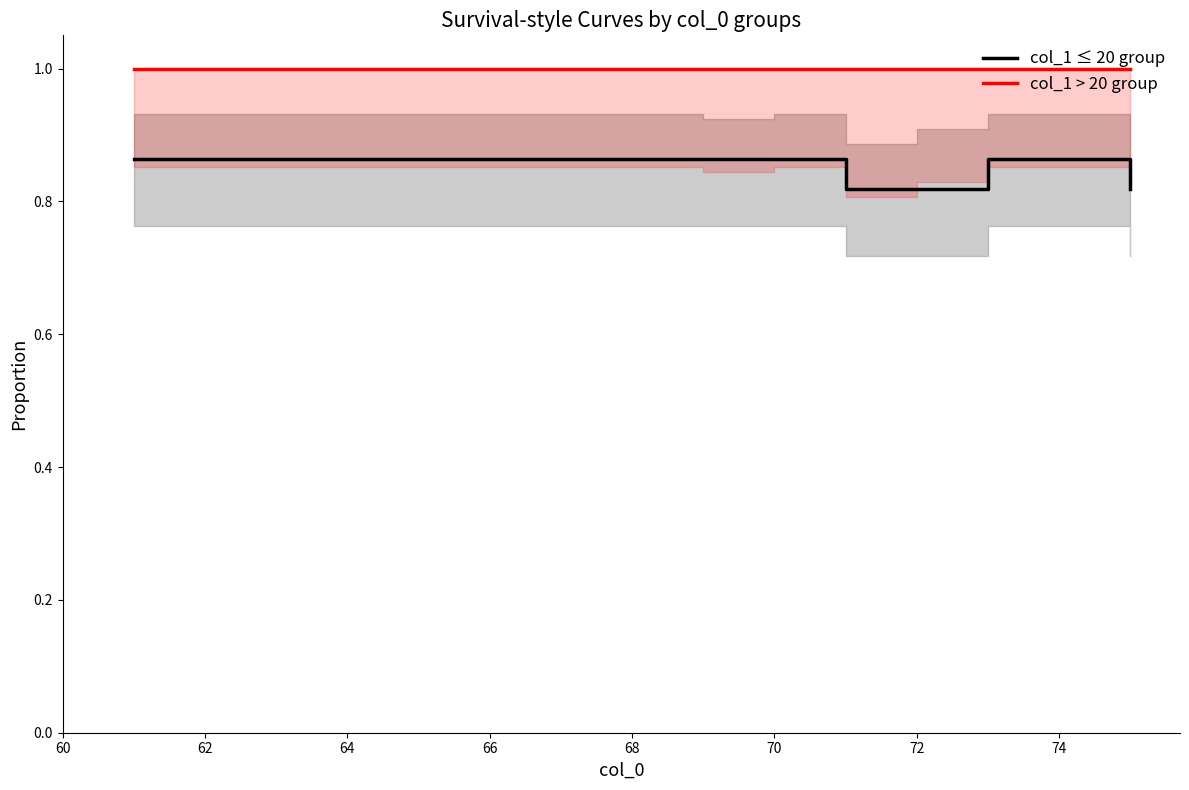

True or false: col_1 > 20 group and col_1 ≤ 20 group cross at least once.

False